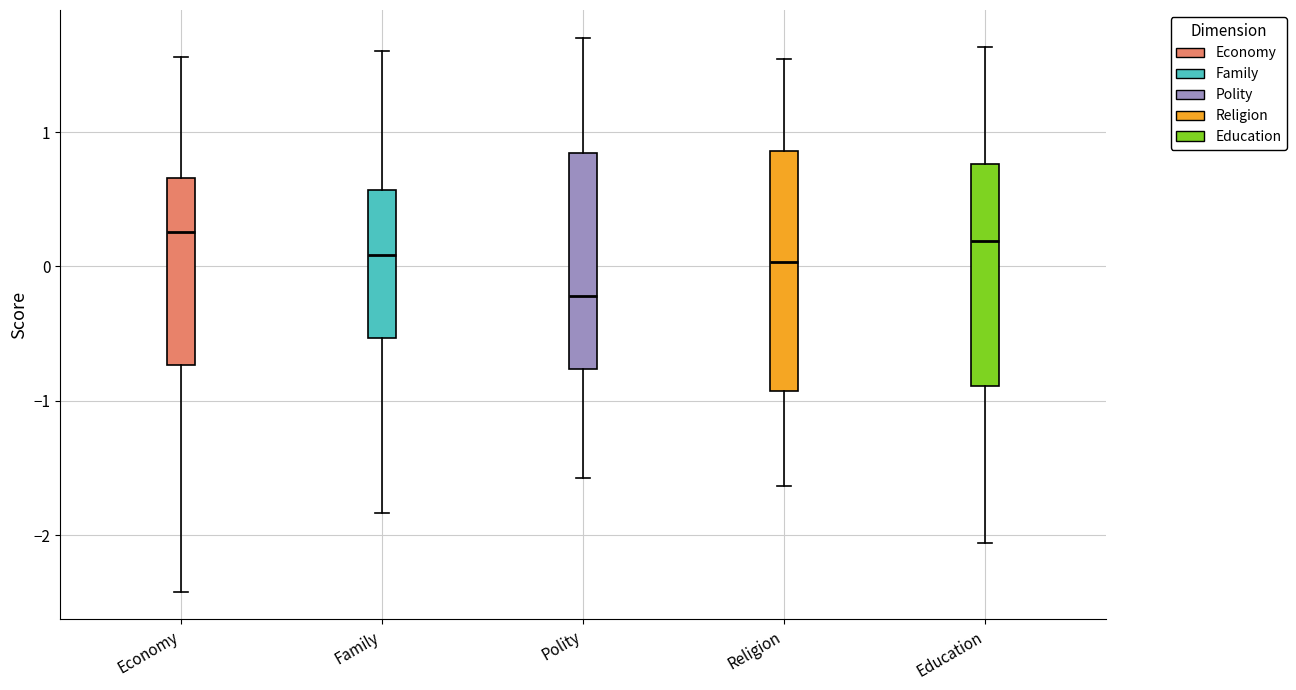

Reading left to right, read every box against the y-axis: the position of its median line, the range the box covers, and the ends of its whiskers. The values are not printed on the chart, so give them approximately, as read against the axis.

Economy: median 0.3, box -0.7 to 0.7, whiskers -2.4 to 1.6
Family: median 0.1, box -0.5 to 0.6, whiskers -1.8 to 1.6
Polity: median -0.2, box -0.8 to 0.8, whiskers -1.6 to 1.7
Religion: median 0.0, box -0.9 to 0.9, whiskers -1.6 to 1.5
Education: median 0.2, box -0.9 to 0.8, whiskers -2.1 to 1.6